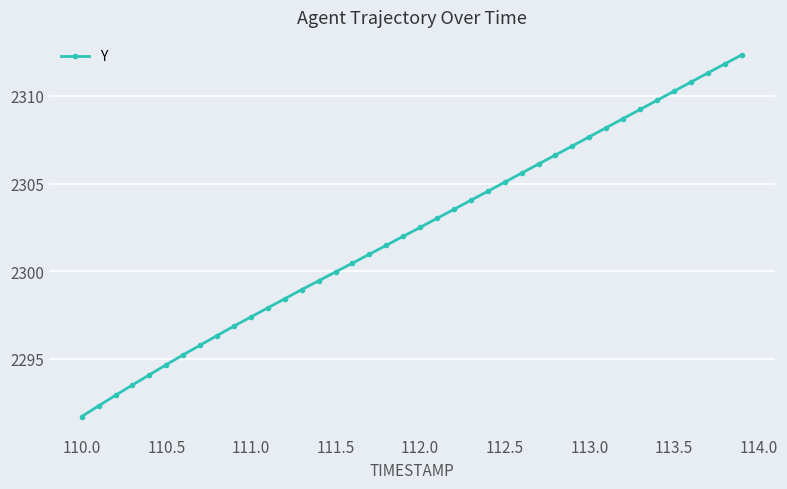

What is the maximum value shown in the chart?

2312.3